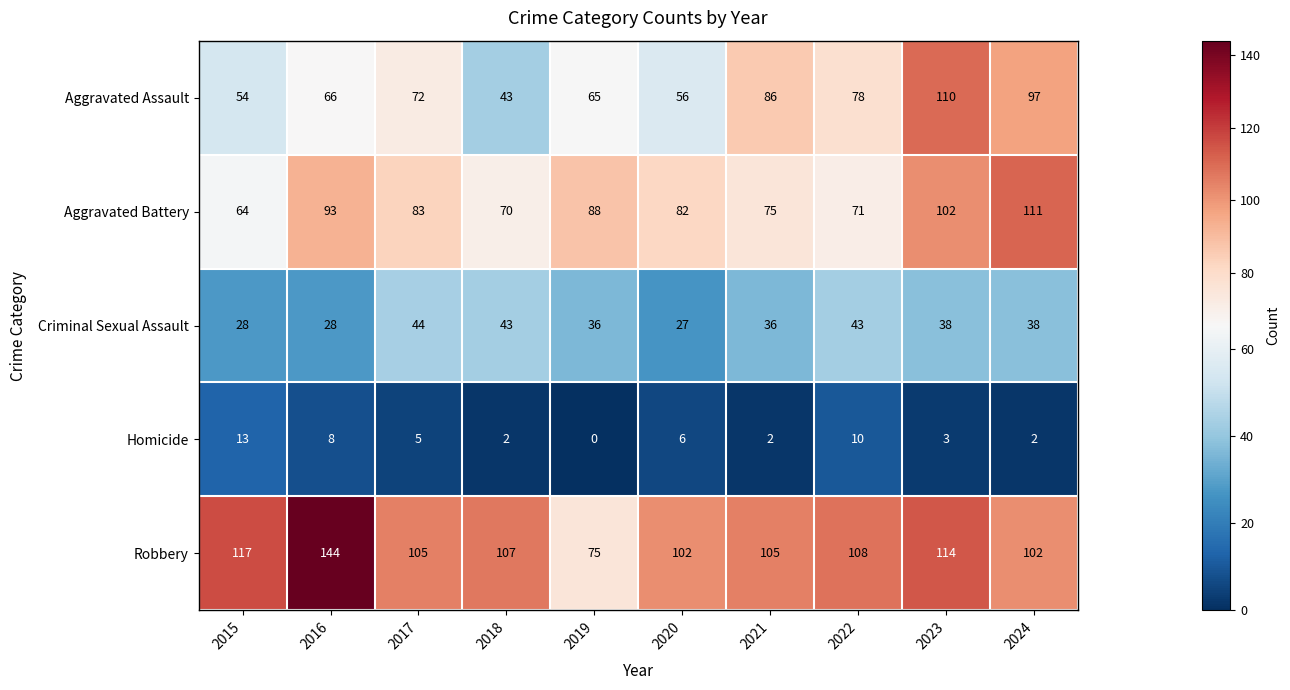

Which series has the largest total across all categories?

Robbery